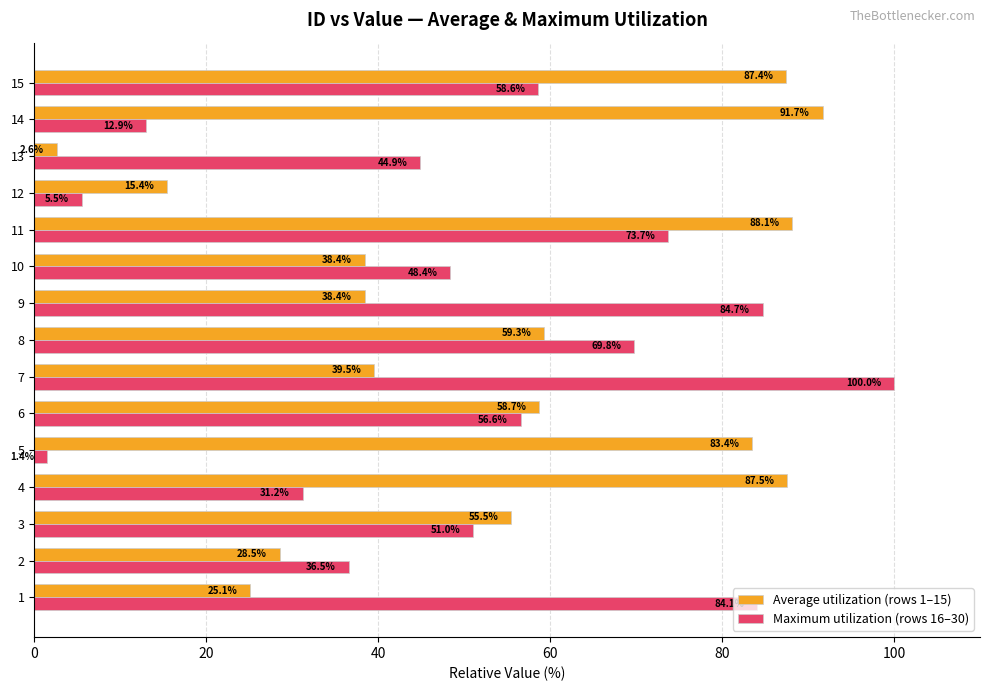

List the series in order of their overall mean, lowest first.

Maximum utilization (rows 16–30), Average utilization (rows 1–15)